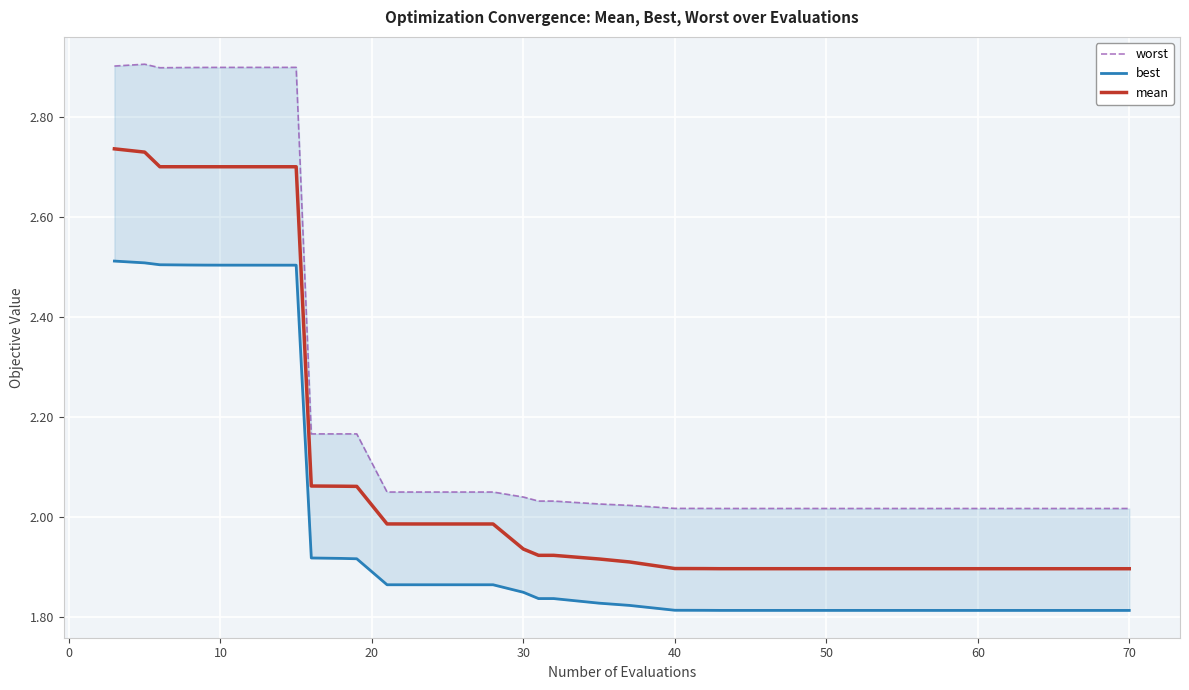

Where is worst nearest to the value 2?

70